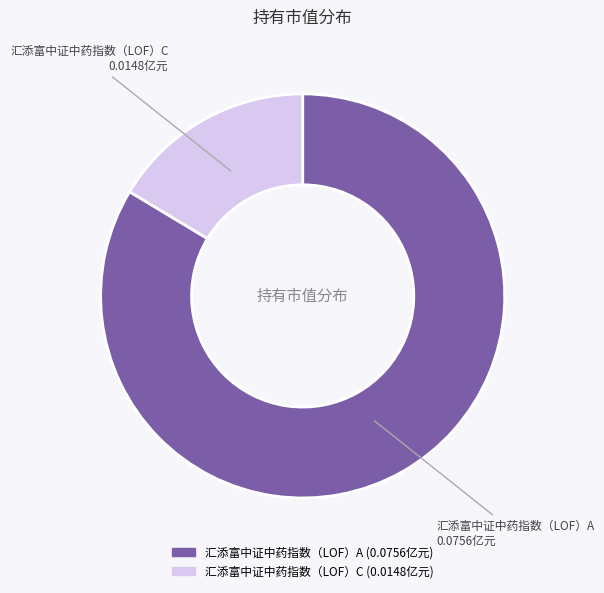

Is it true that 汇添富中证中药指数（LOF）C is 16% of the pie?

True